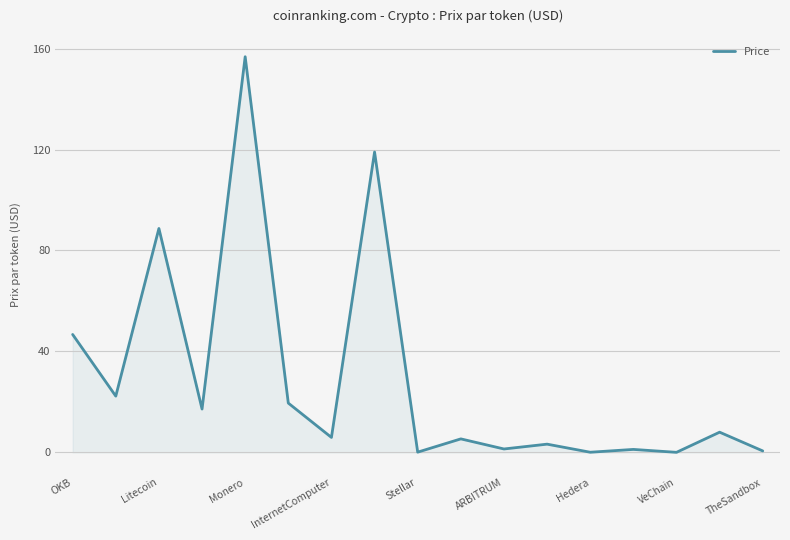

What is the difference between the maximum and minimum values?

156.7